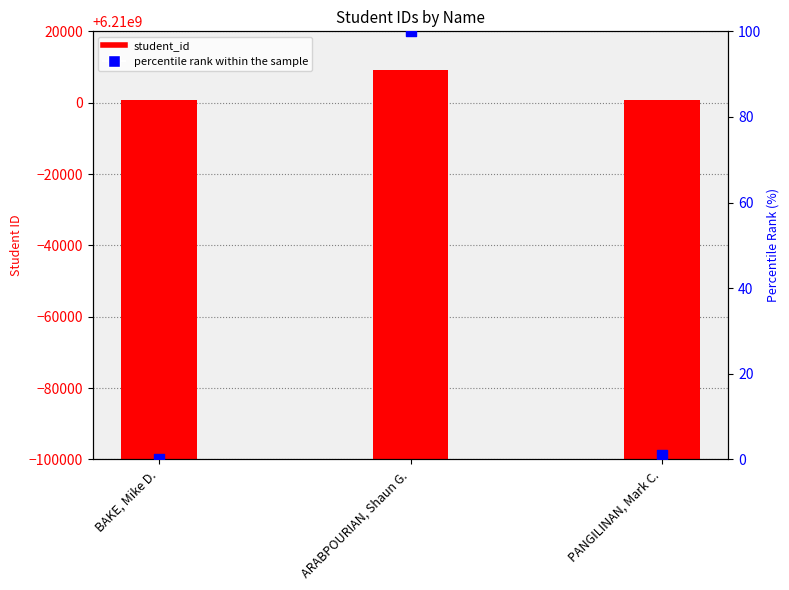

Is the value of percentile rank within the sample at ARABPOURIAN, Shaun G. greater than the value of student_id at ARABPOURIAN, Shaun G.?

No